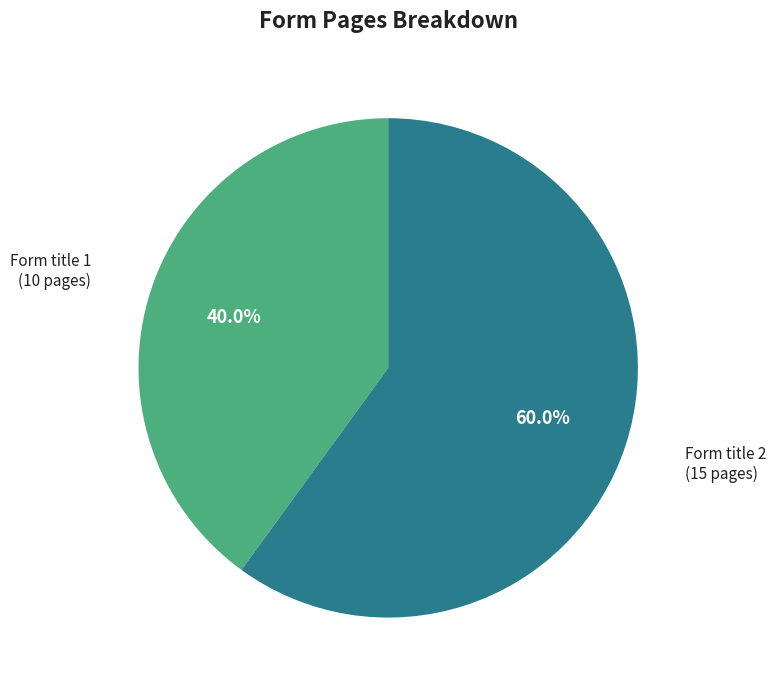

How many slices are in this pie chart?

2